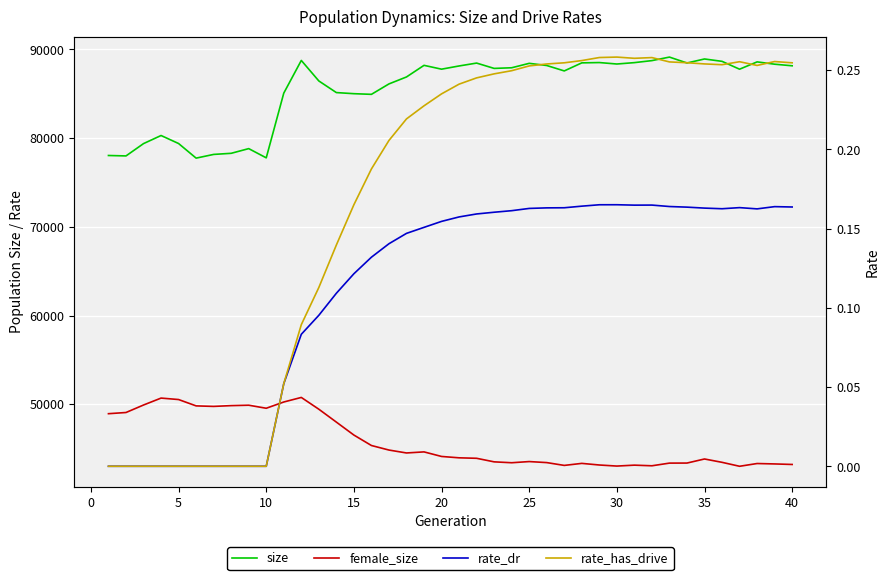

Rank the series by their maximum value, from highest to lowest.

size, female_size, rate_has_drive, rate_dr